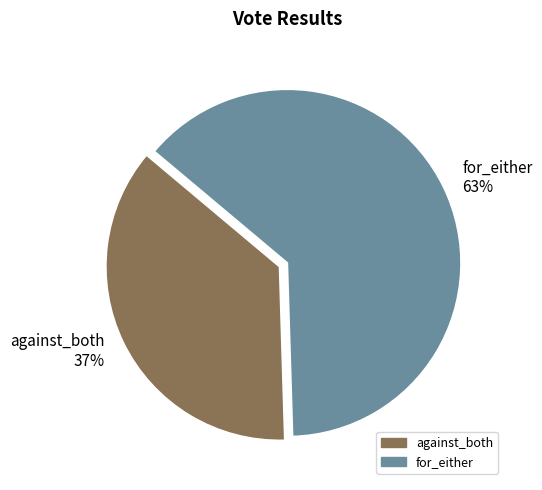

To the nearest percent, what is the combined percentage of for_either and against_both?

100%